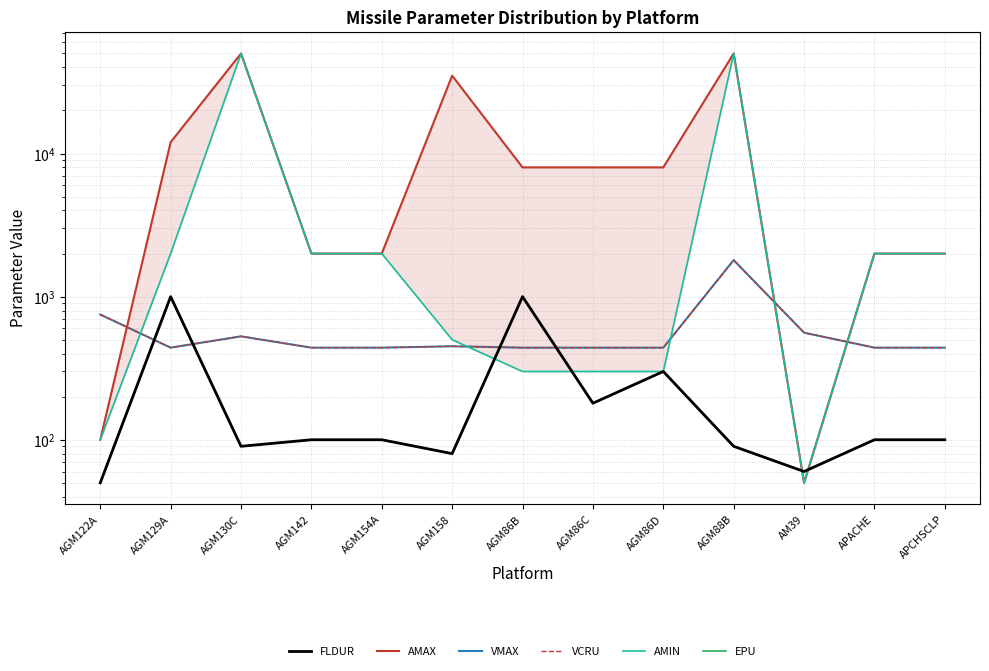

What is the minimum value for VCRU?

440